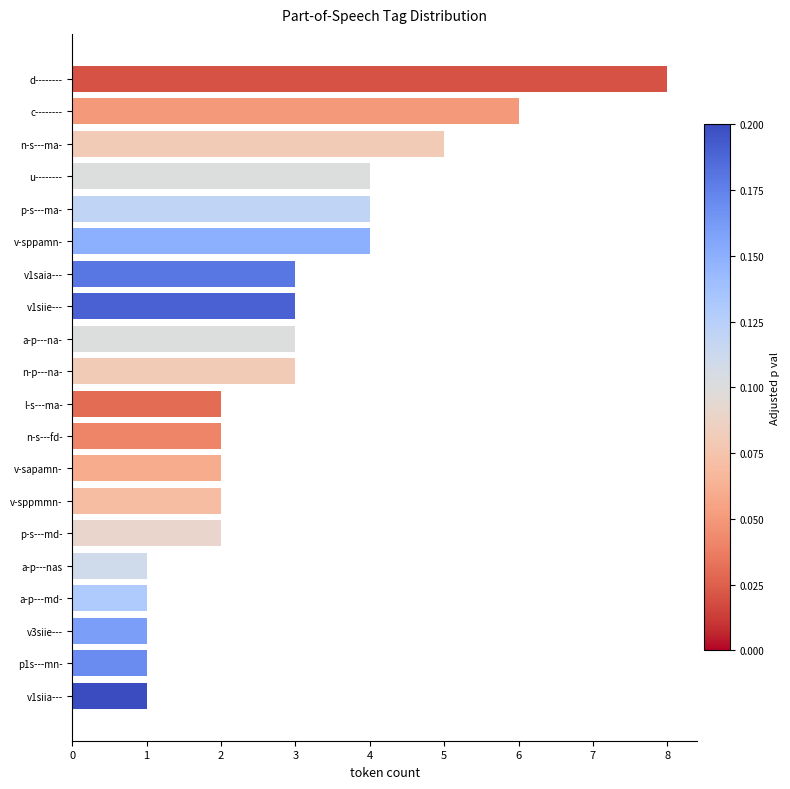

What is the value of the 20th bar from the top?

1